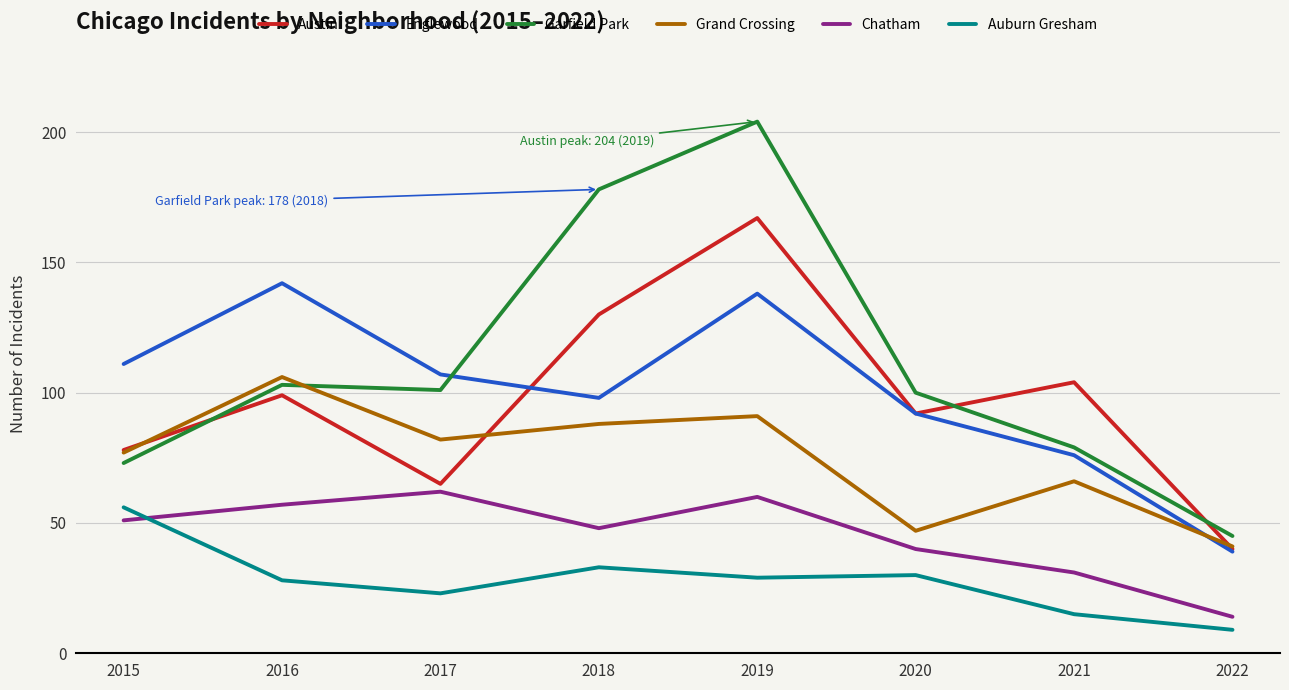

Where does the Auburn Gresham series first go above 29?

2015